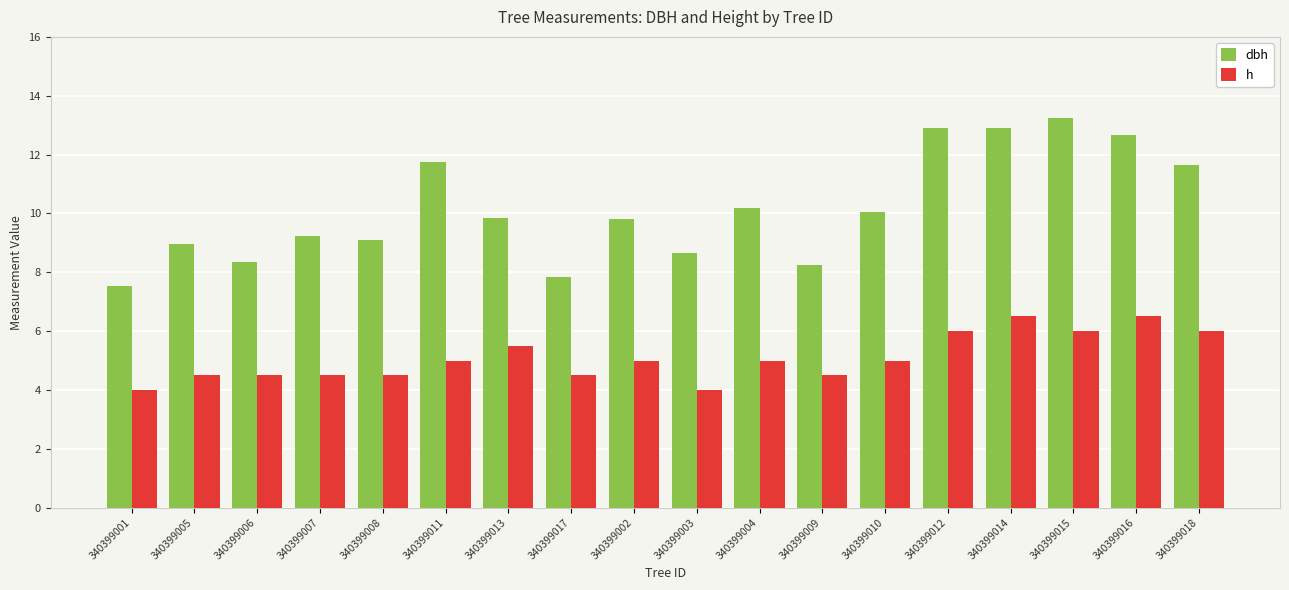

Are the bars horizontal?

No